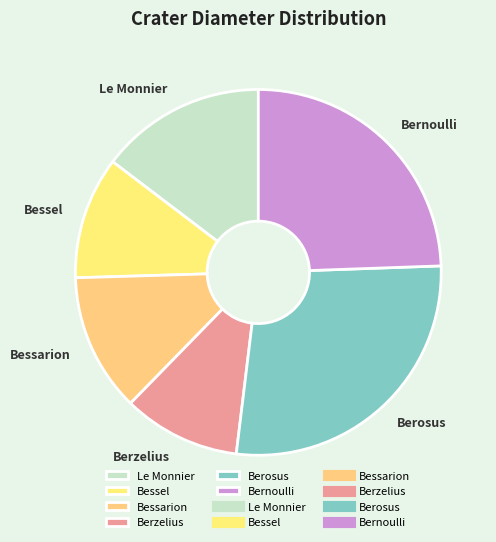

How many segments does this pie chart have?

6